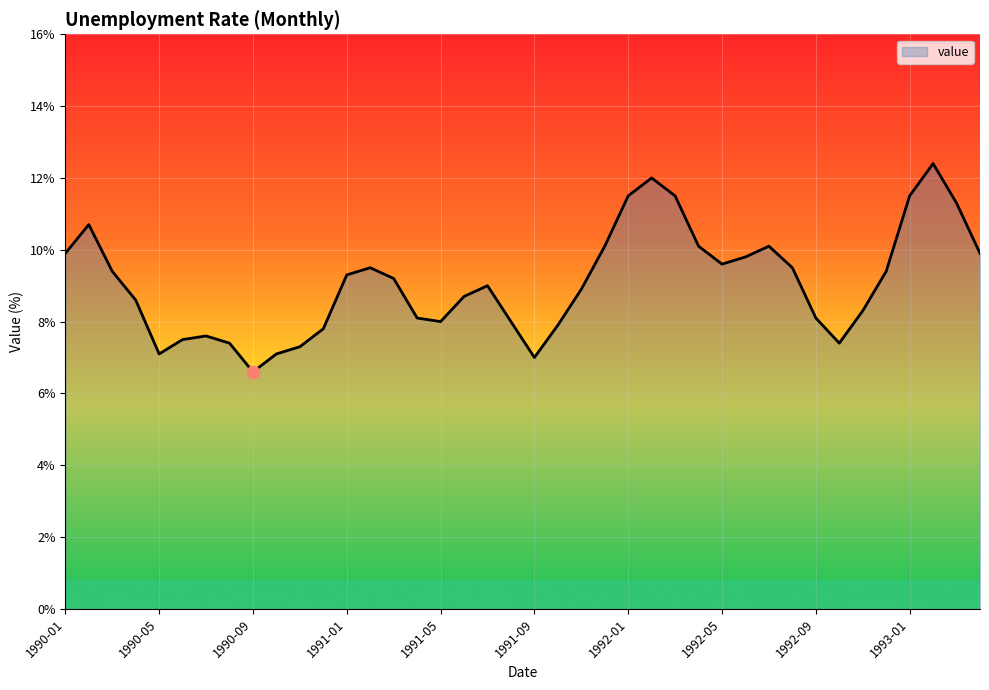

What is the difference between the maximum and minimum values?

5.8